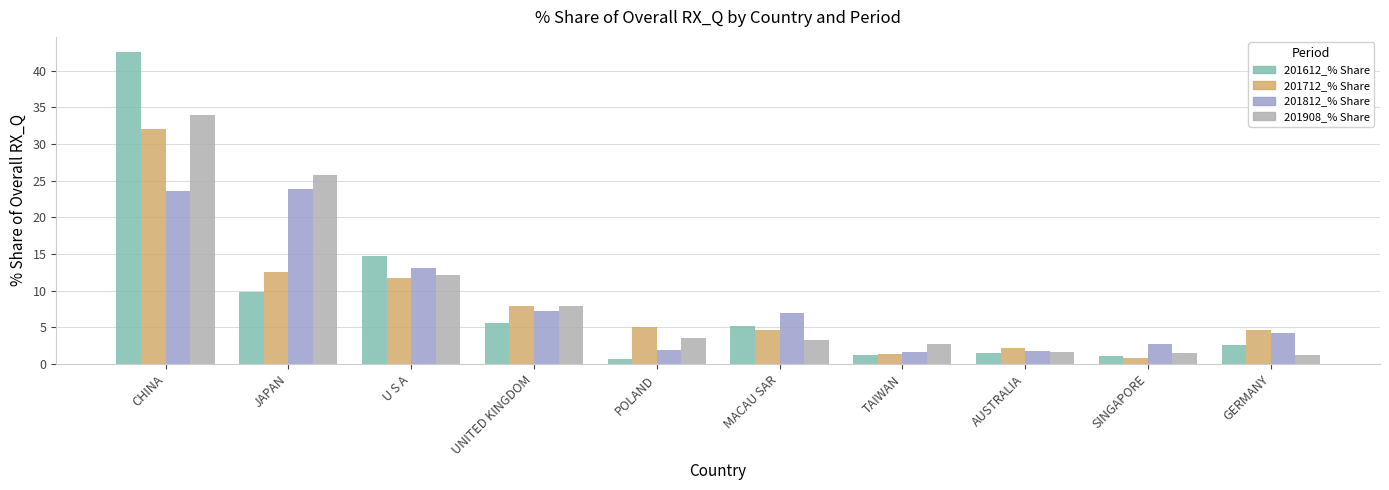

Does the chart contain stacked bars?

No